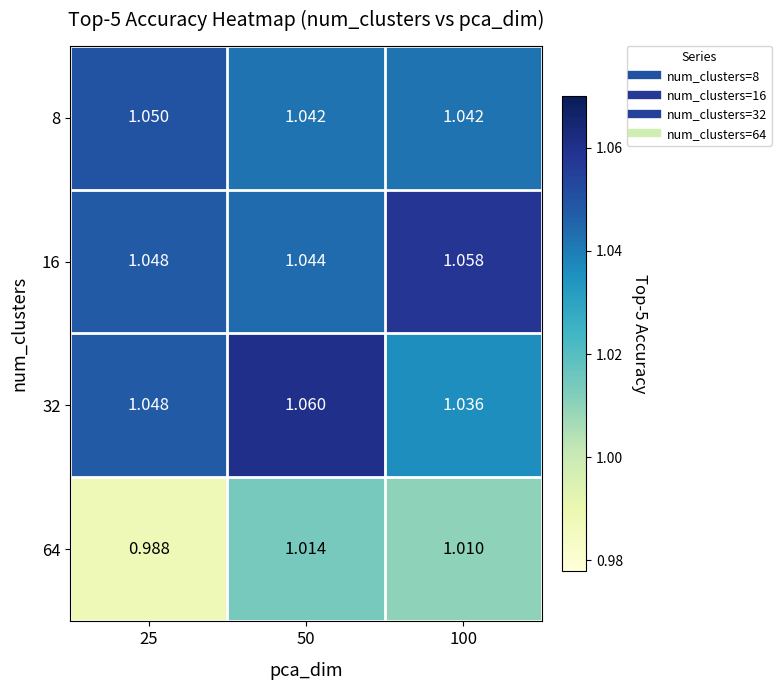

Which series has the widest spread of values?

64